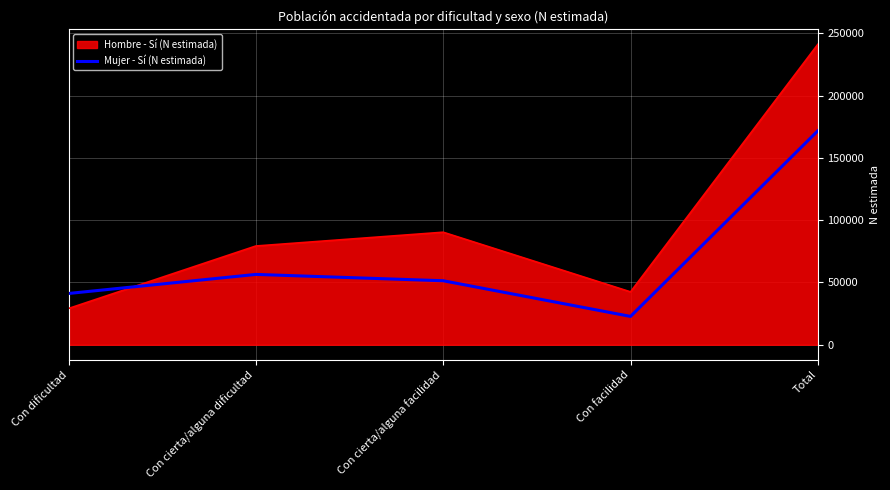

What is the difference between the second highest and second lowest values in the Hombre - Sí (N estimada) series?

47885